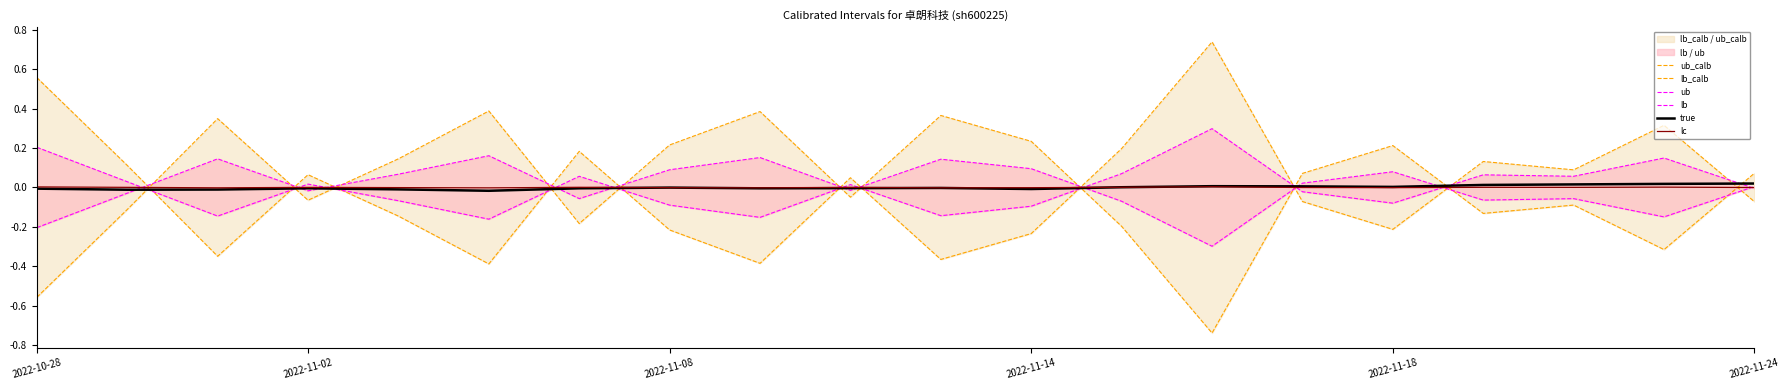

True or false: lb_calb has a value of -0.2 at 13.

False